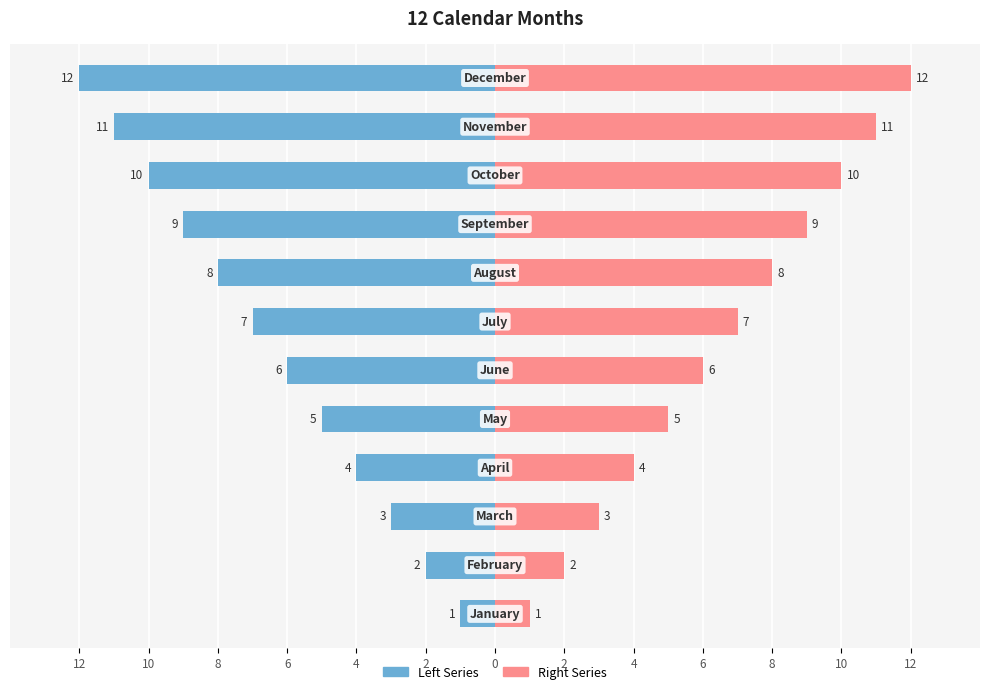

Are the bars horizontal?

Yes